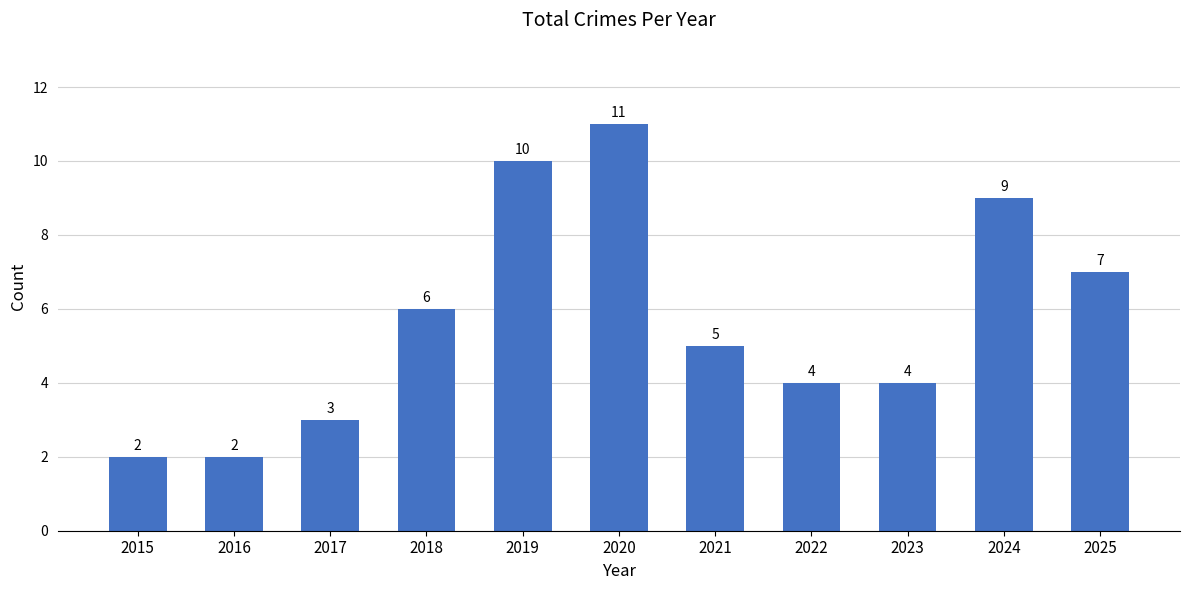

What is the maximum value shown in the chart?

11